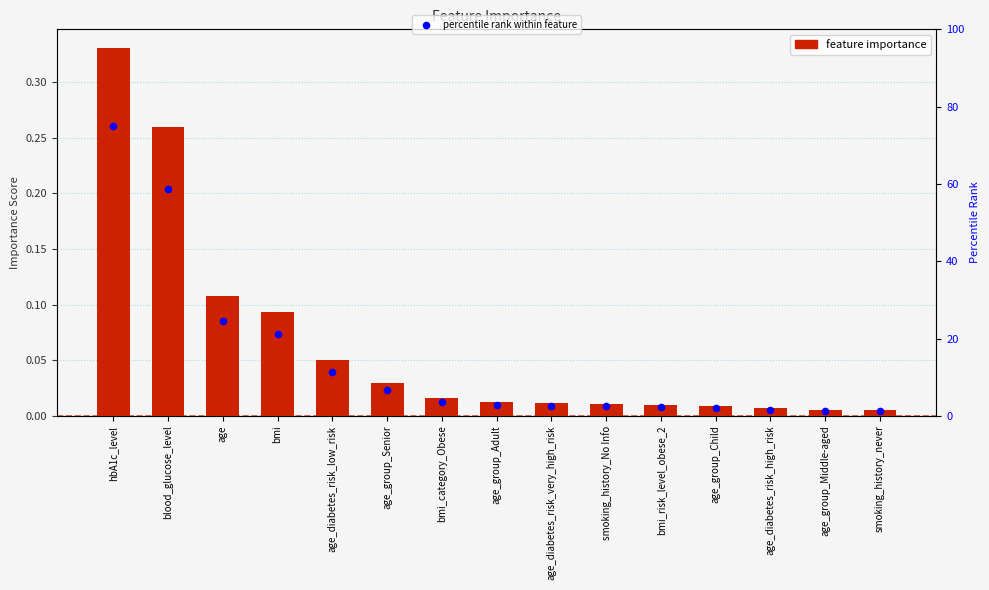

Which series reaches the minimum Y coordinate?

feature importance